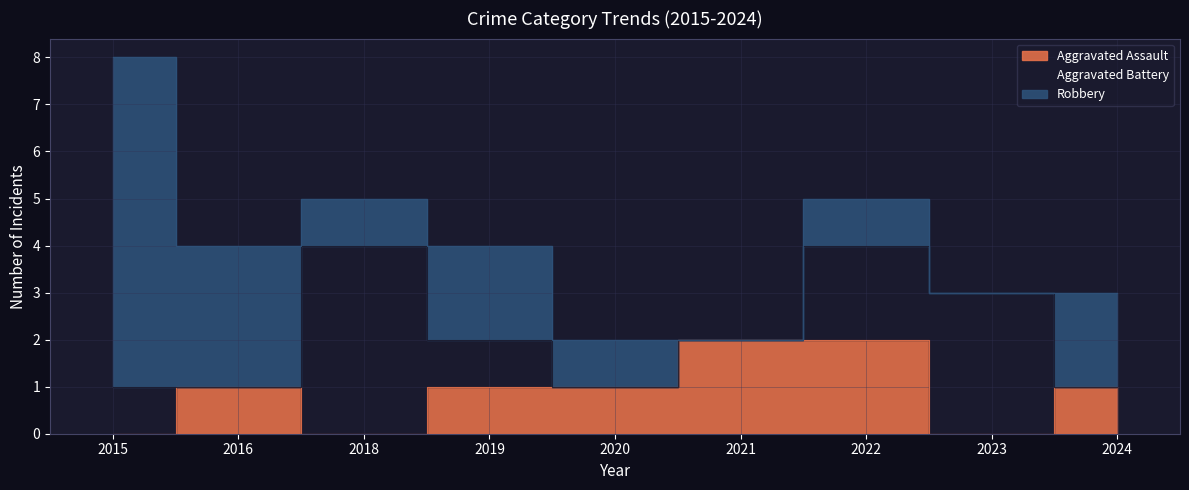

The value of Aggravated Battery at 2016 is 0. True or false?

True